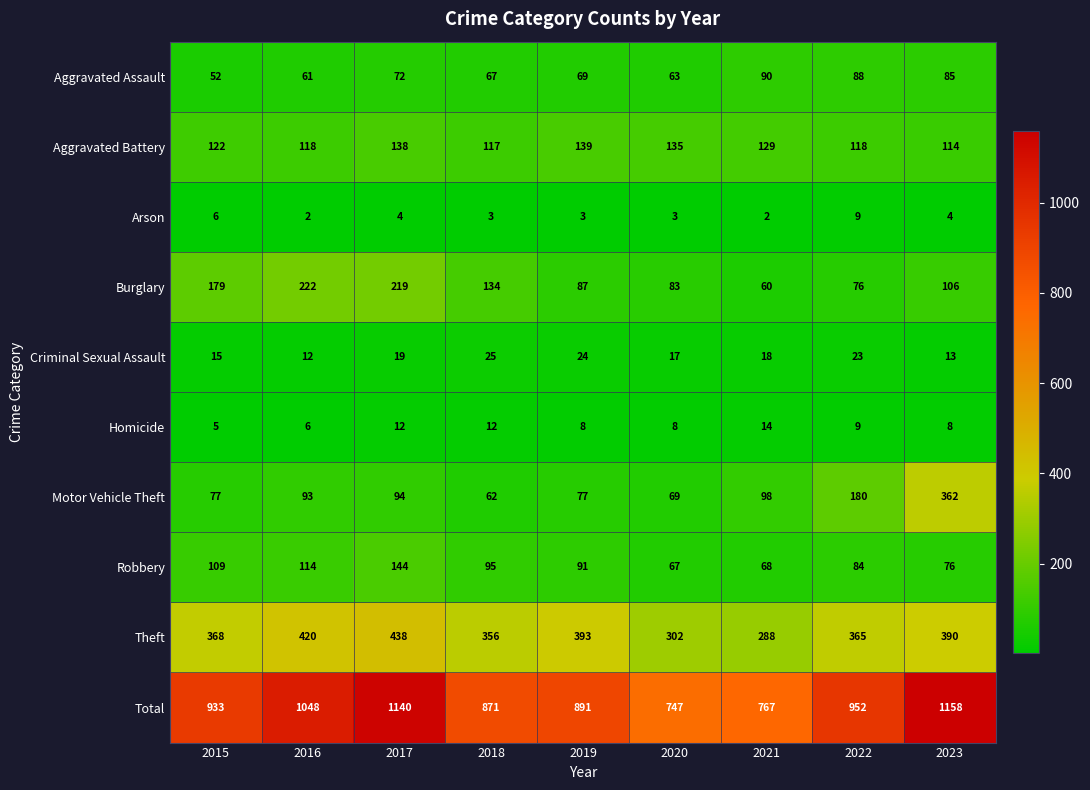

Which series changed the most between 2019 and 2020?

Total